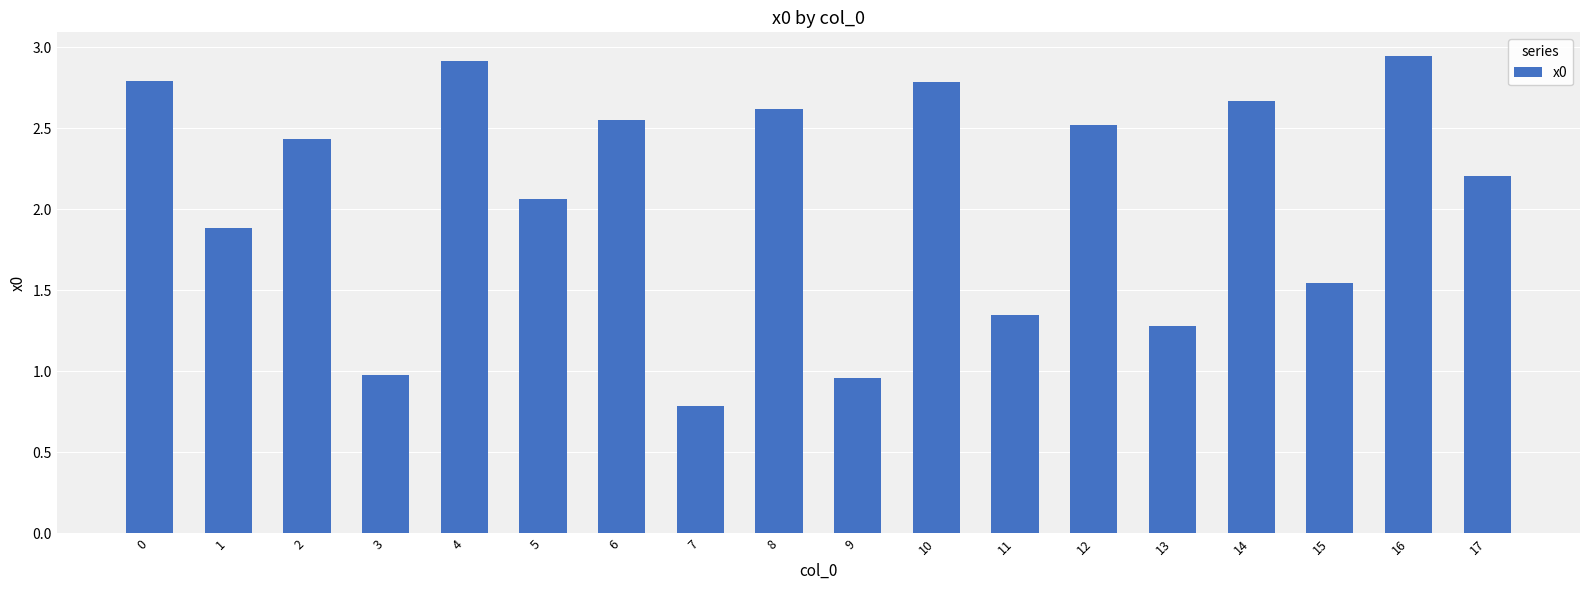

What is the value of the 1st bar from the left?

2.8